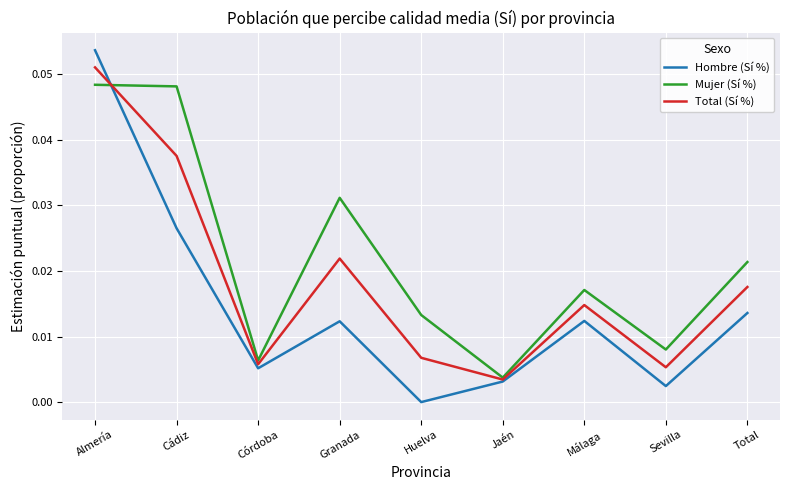

Which category has the highest value across all series?

Almería